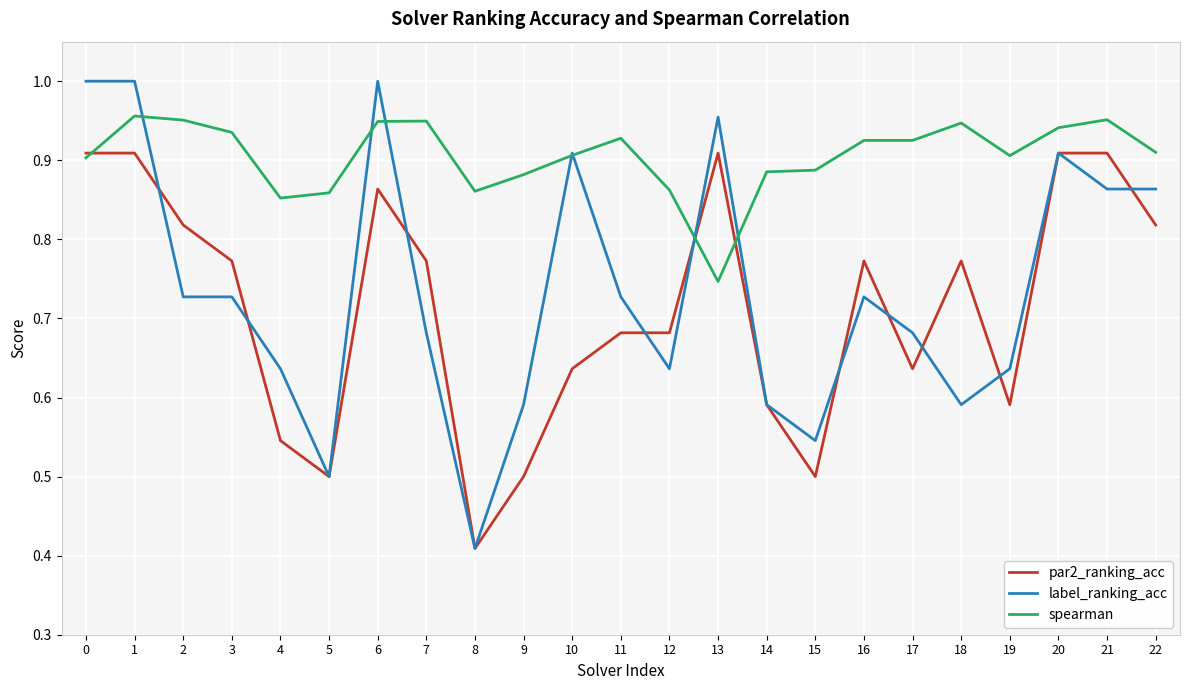

The spearman series shows 0.9 at 4. True or false?

True